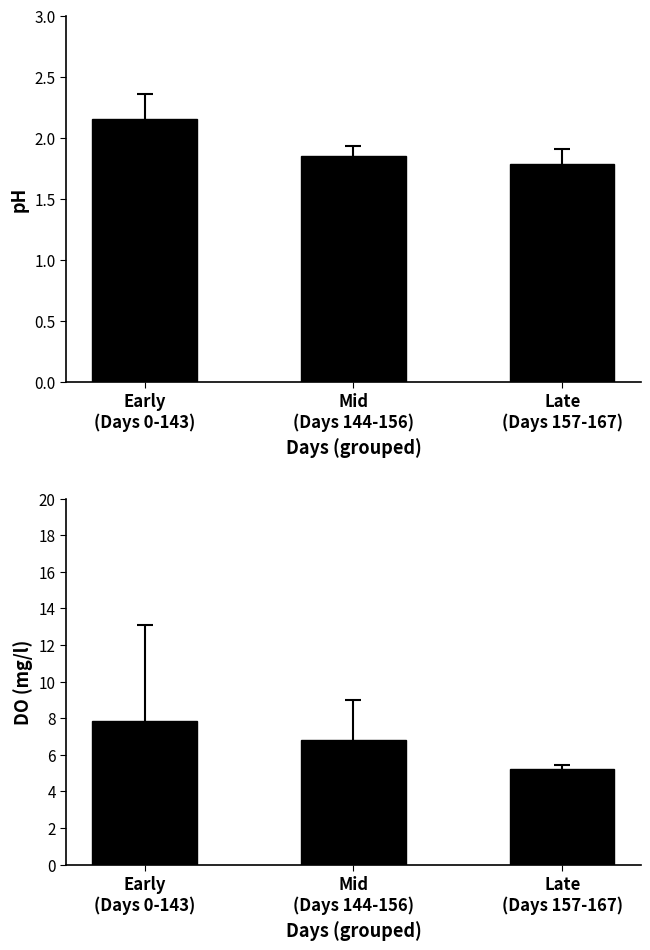

What is the total value across all series at Early
(Days 0-143)?

10.0